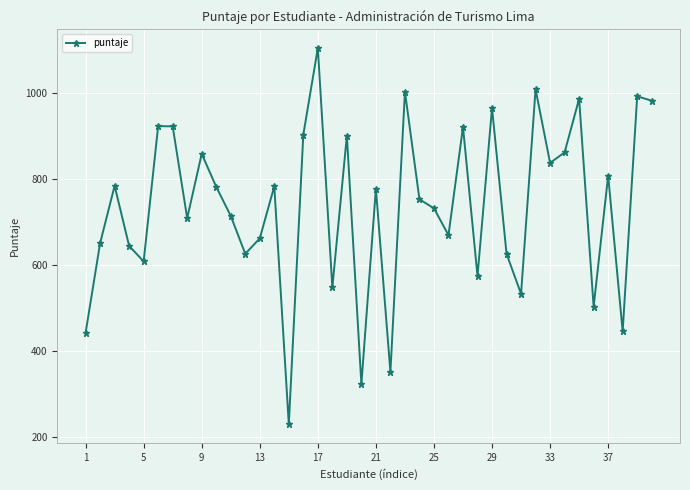

Does the chart have visible grid lines?

Yes